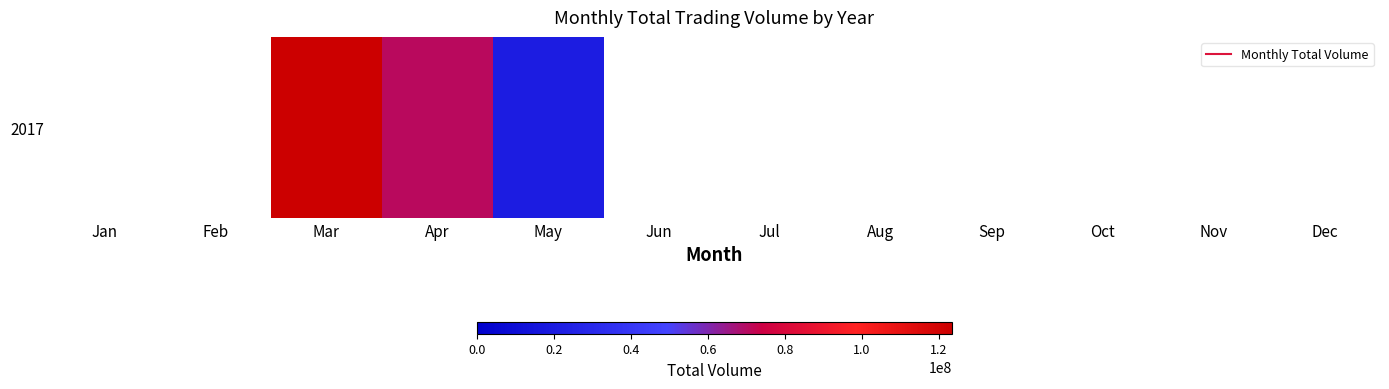

Which has a higher value, Jan or Dec?

Dec